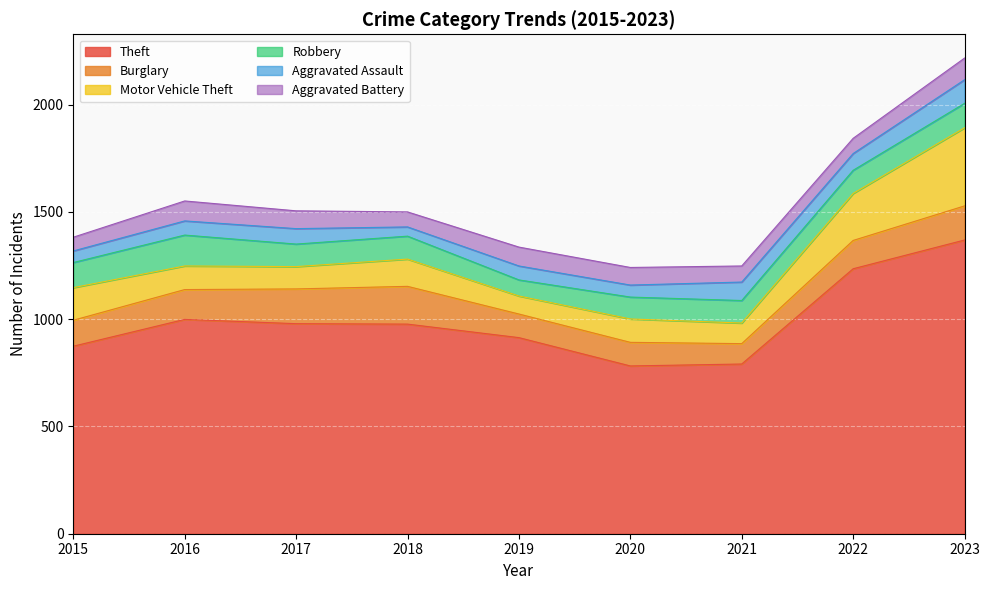

Where is the first local maximum for Burglary?

2018